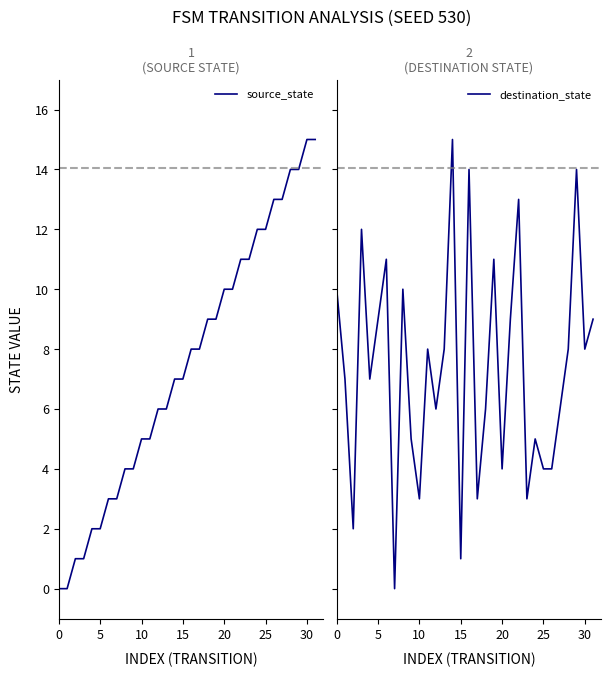

The value of destination_state at 13 is 11. True or false?

False